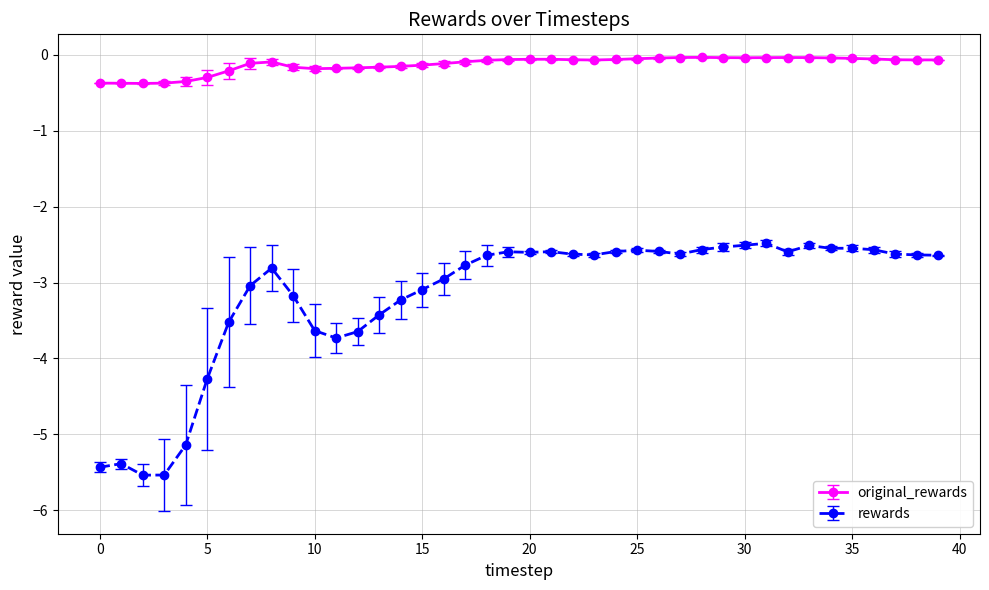

Which series has the widest spread of values?

rewards